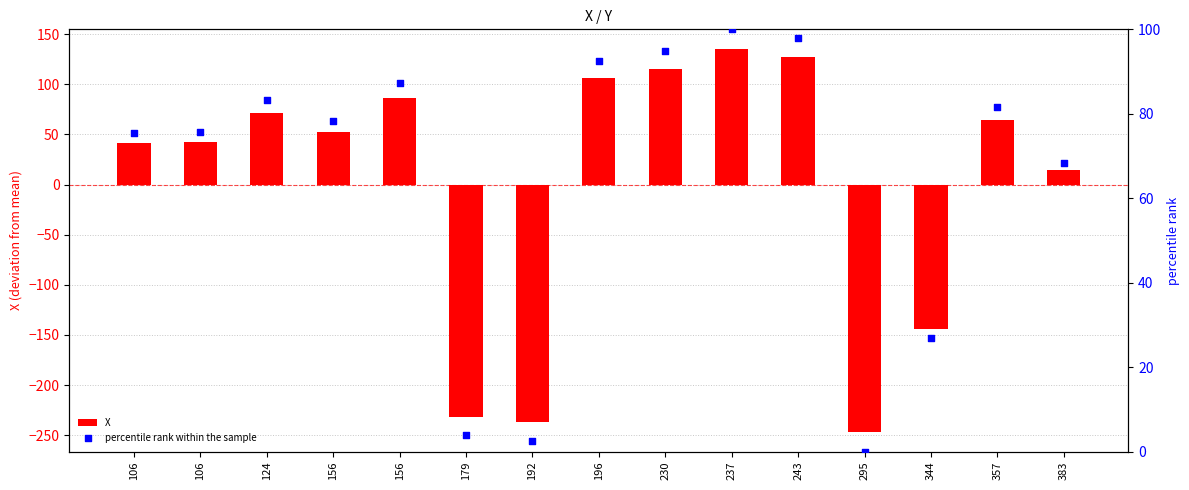

Is the value of percentile rank within the sample at 124 greater than the value of X at 156?

Yes